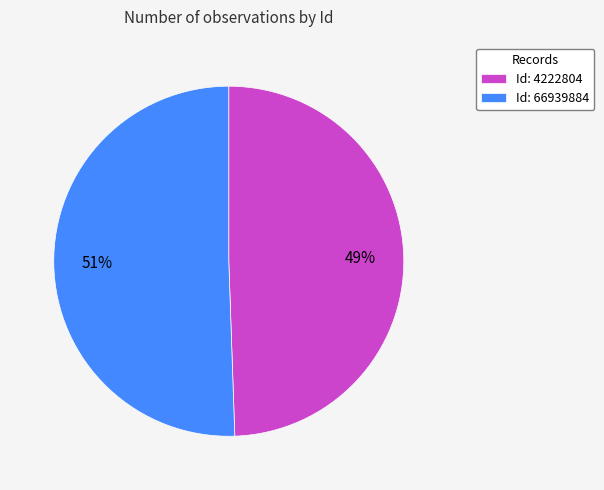

The Id: 66939884 slice represents 57% of the pie. True or false?

False